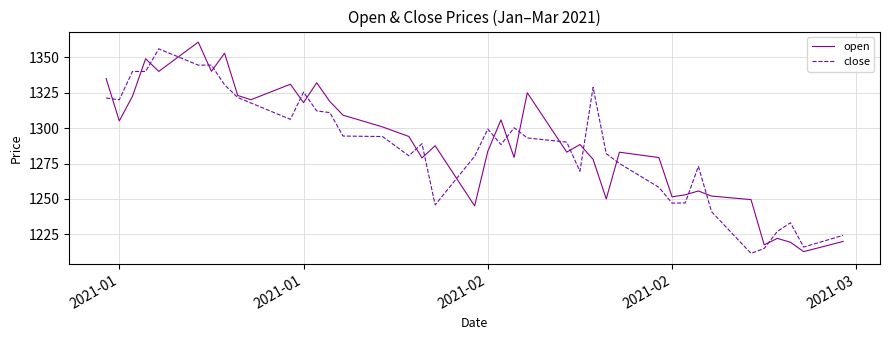

What is the maximum value for close?

1356.0